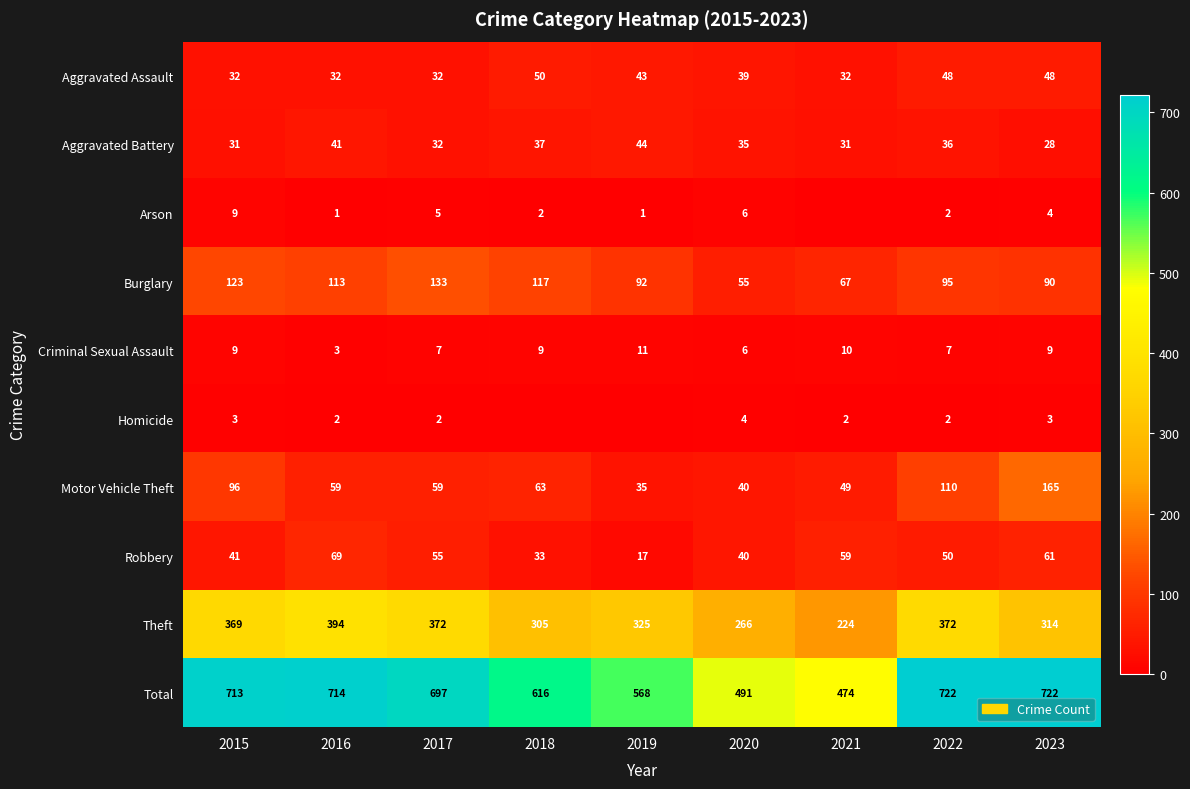

Between 2021 and 2019, which is larger?

2019